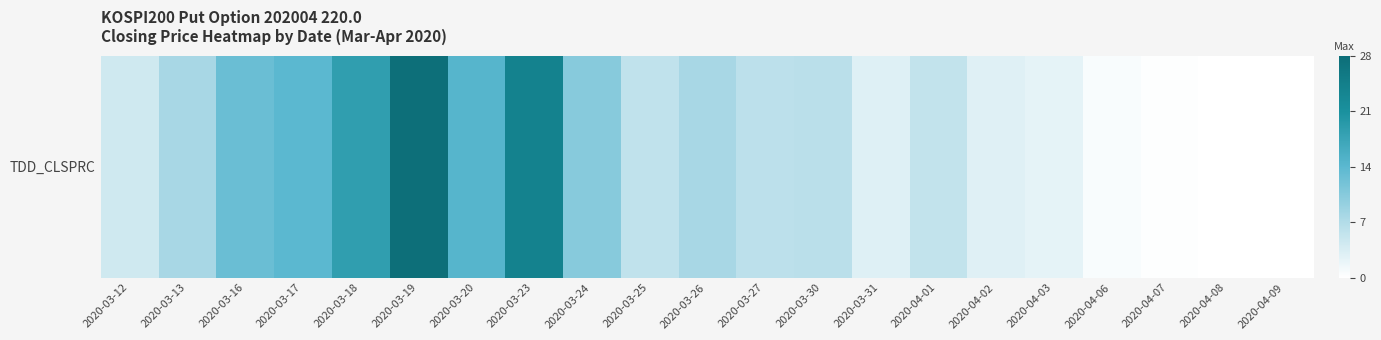

Reading left to right, transcribe all the data shown in this chart.

4.4	7.8	12.8	13.9	18.5	27.7	14.5	23.9	10.4	5.7	7.8	6.0	6.2	3.1	5.5	2.9	2.4	0.6	0.1	0.1	0.0